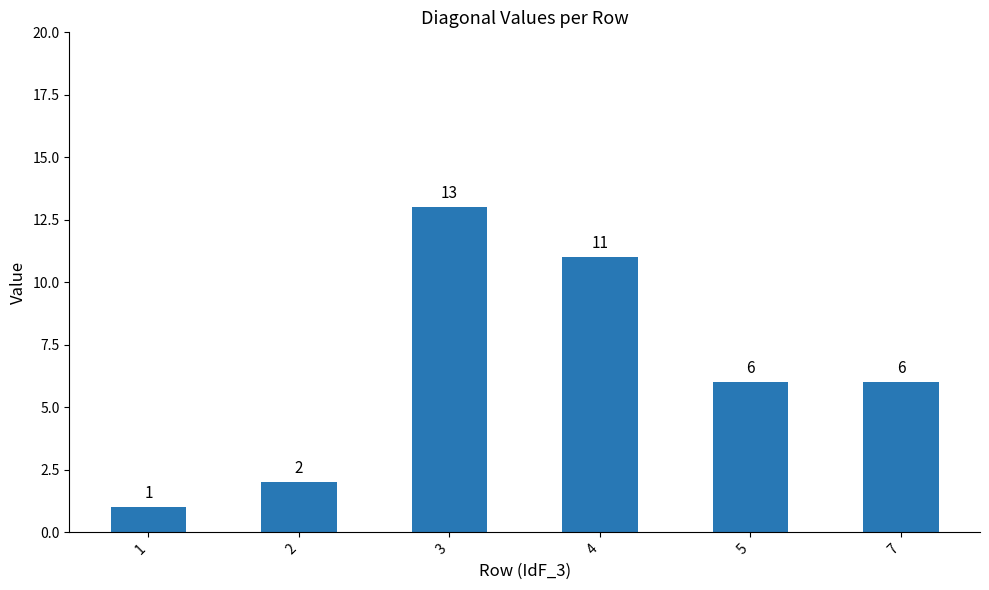

Reading left to right, extract all data points from this chart.

1=1	2=2	3=13	4=11	5=6	7=6